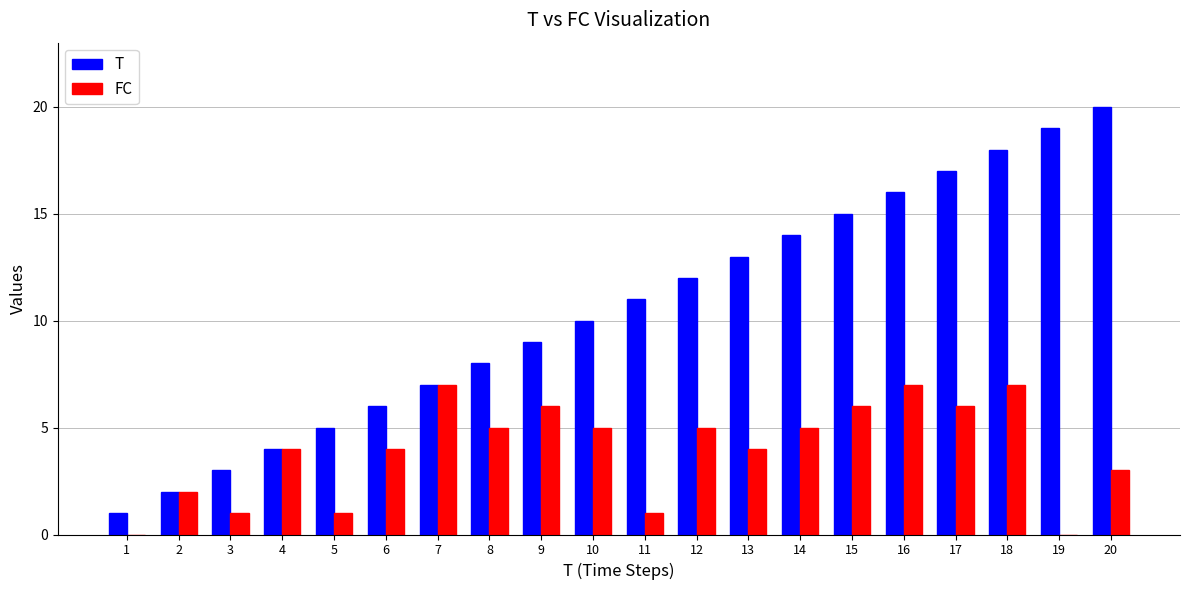

Reading left to right, list all the values displayed in this chart.

T: 1	2	3	4	5	6	7	8	9	10	11	12	13	14	15	16	17	18	19	20
FC: 0	2	1	4	1	4	7	5	6	5	1	5	4	5	6	7	6	7	0	3